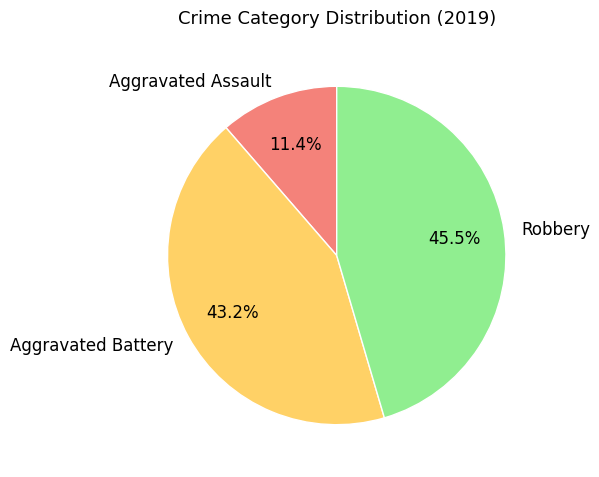

Count the number of slices in the pie.

3